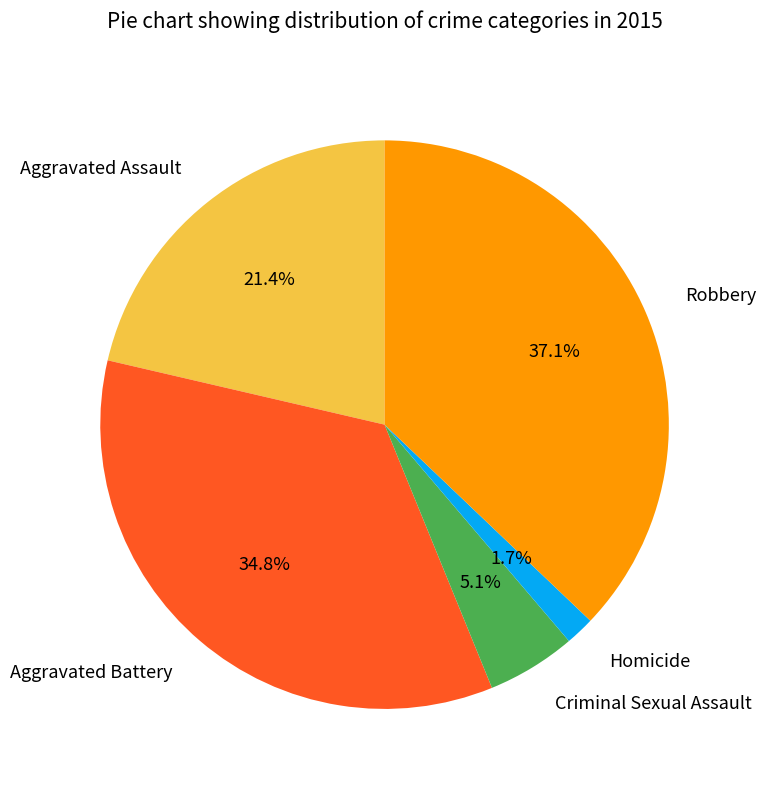

What percentage is the Homicide slice, to the nearest percent?

2%